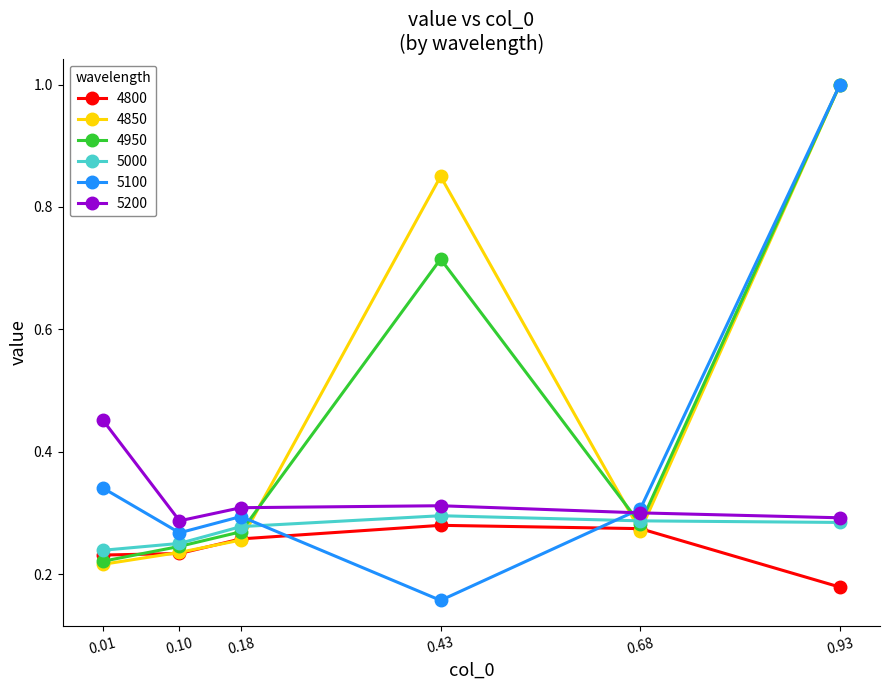

True or false: 4800 has a value of 0.3 at 0.18.

True